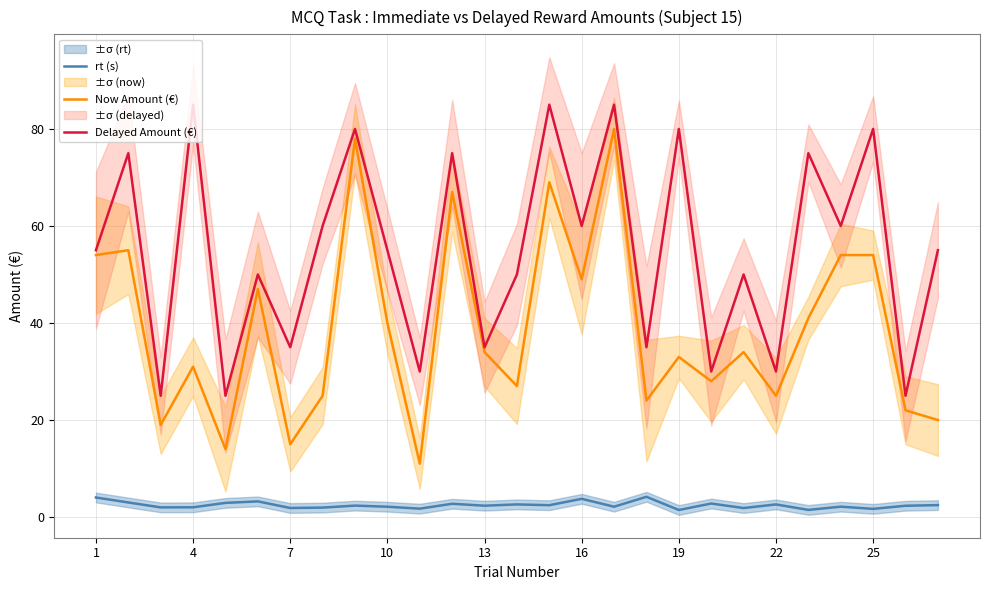

What is the lowest value of the Delayed Amount (€) series?

25.0